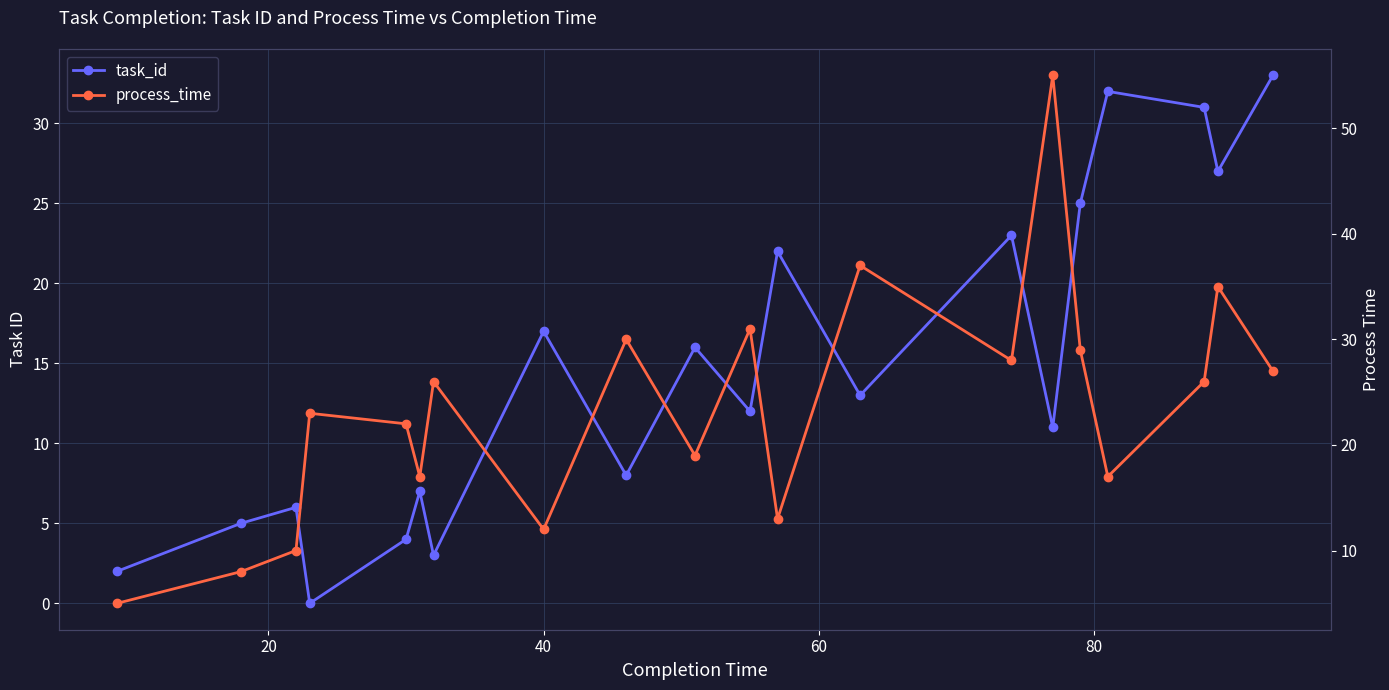

List the series in order of their overall mean, highest first.

process_time, task_id